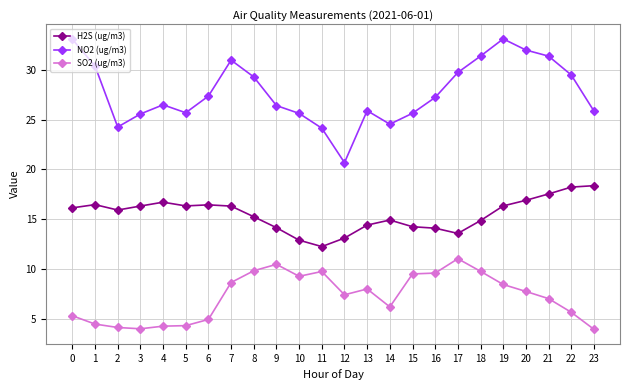

True or false: SO2 (ug/m3) has more than 1 interior local peaks.

True